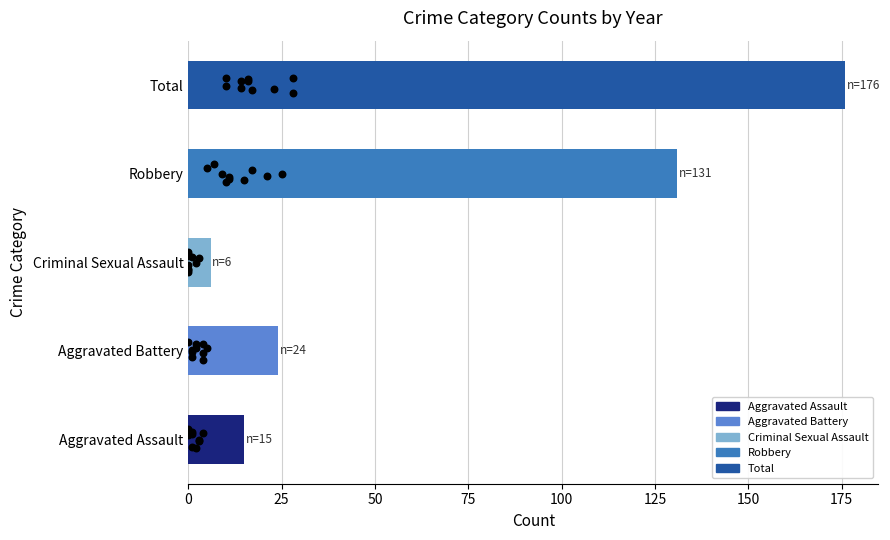

Between 125 and 25, which is larger?

125